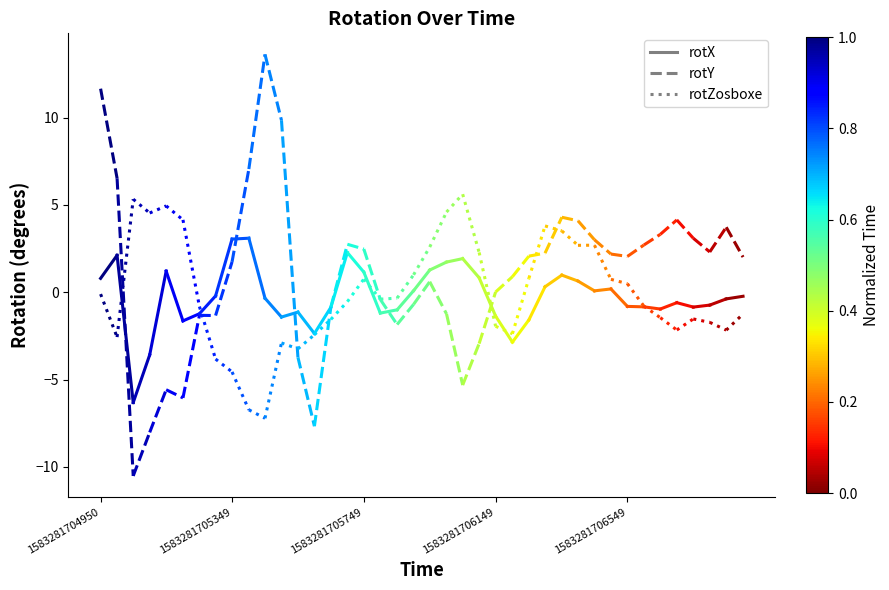

What is the sum of all rotX values?

2.9